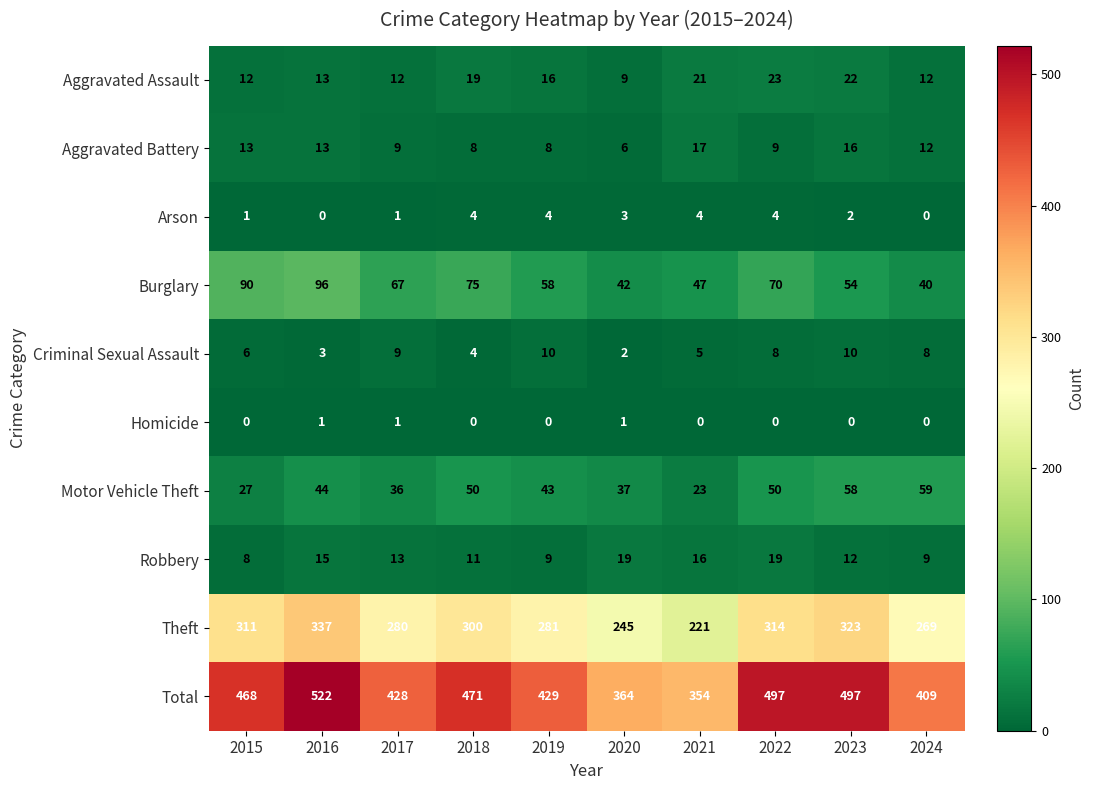

At which label is Total closest to 438?

2019